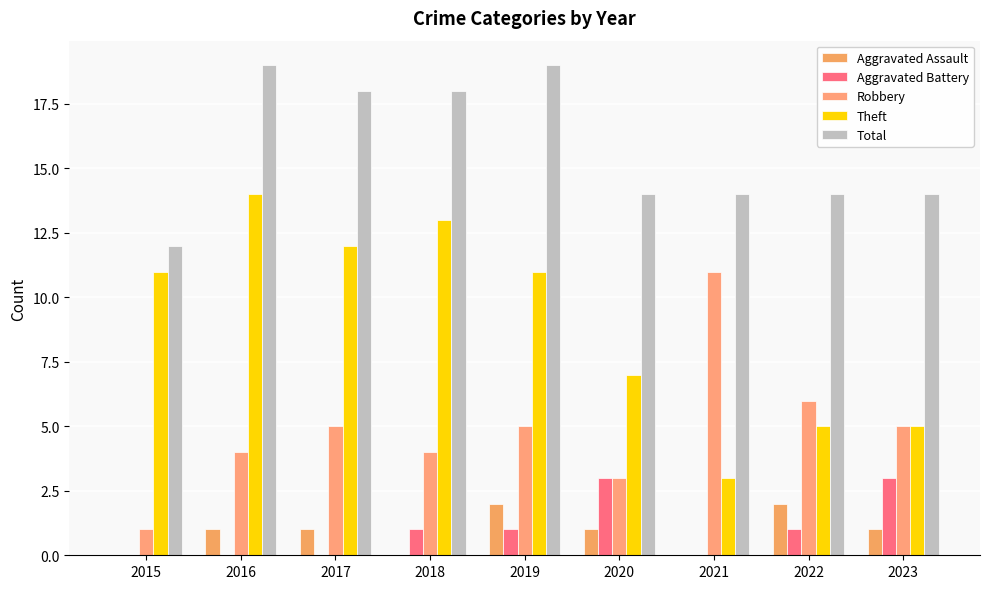

What is the difference between the Aggravated Assault values at 2019 and 2015?

2